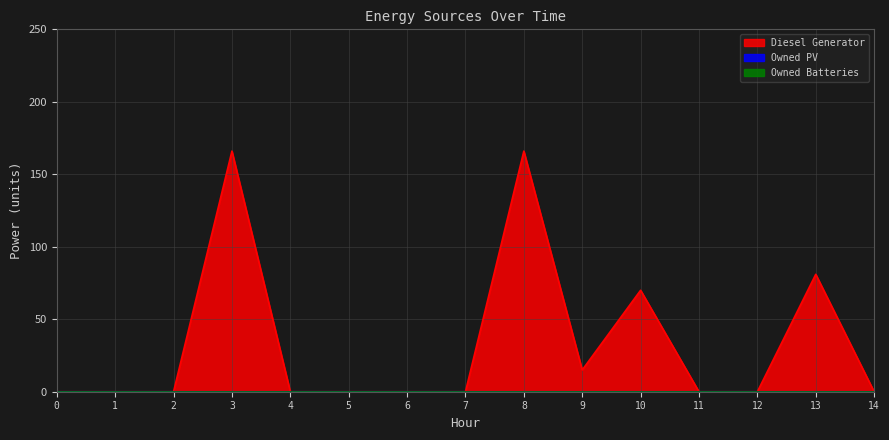

Rank the series at 9 from lowest to highest value.

Owned PV, Owned Batteries, Diesel Generator